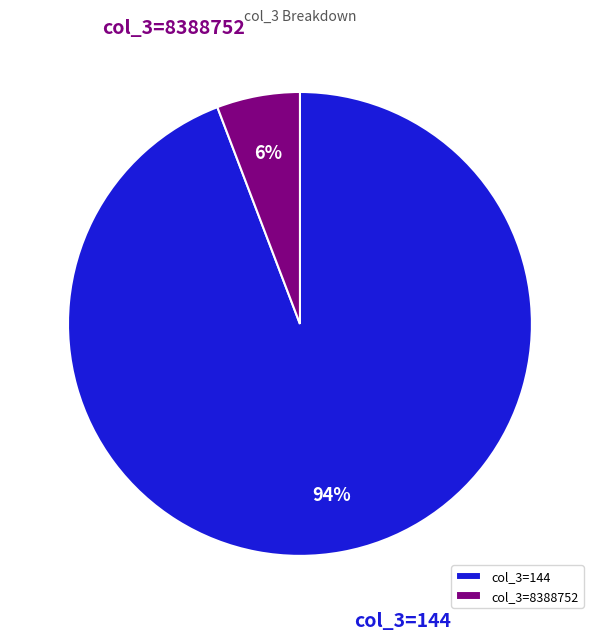

True or false: col_3=8388752 accounts for 6% of the total.

True